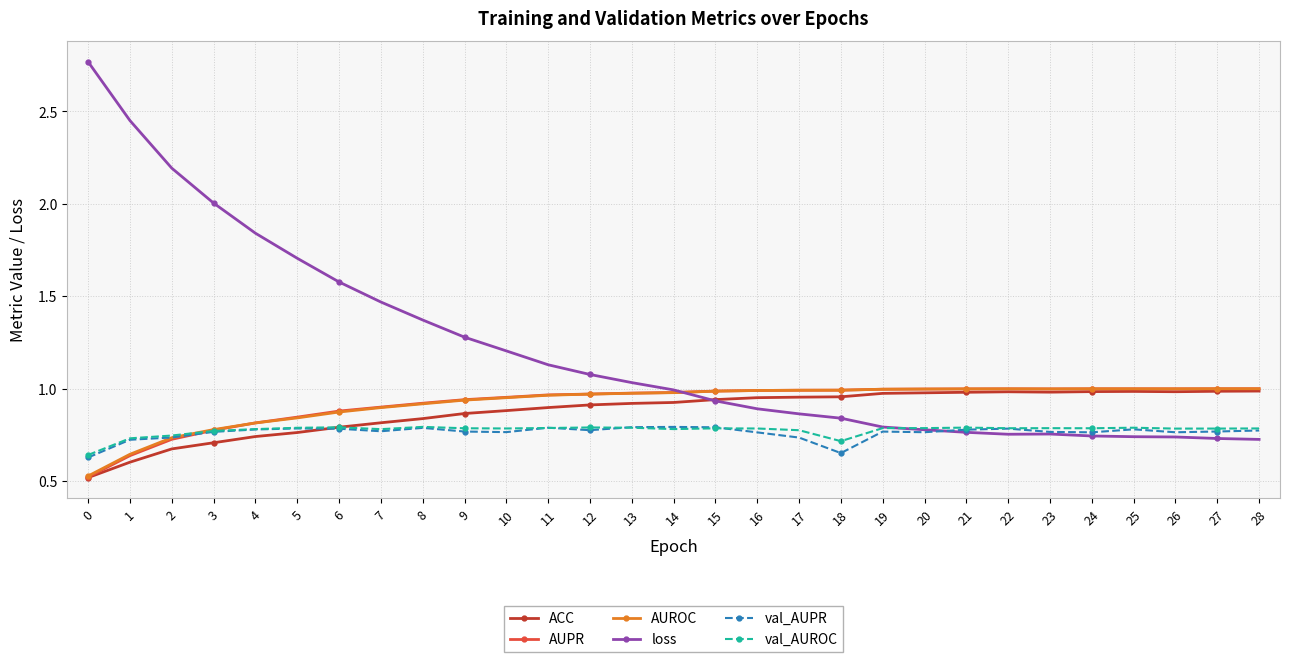

What is the sum of the val_AUPR values at 15 and 10?

1.6